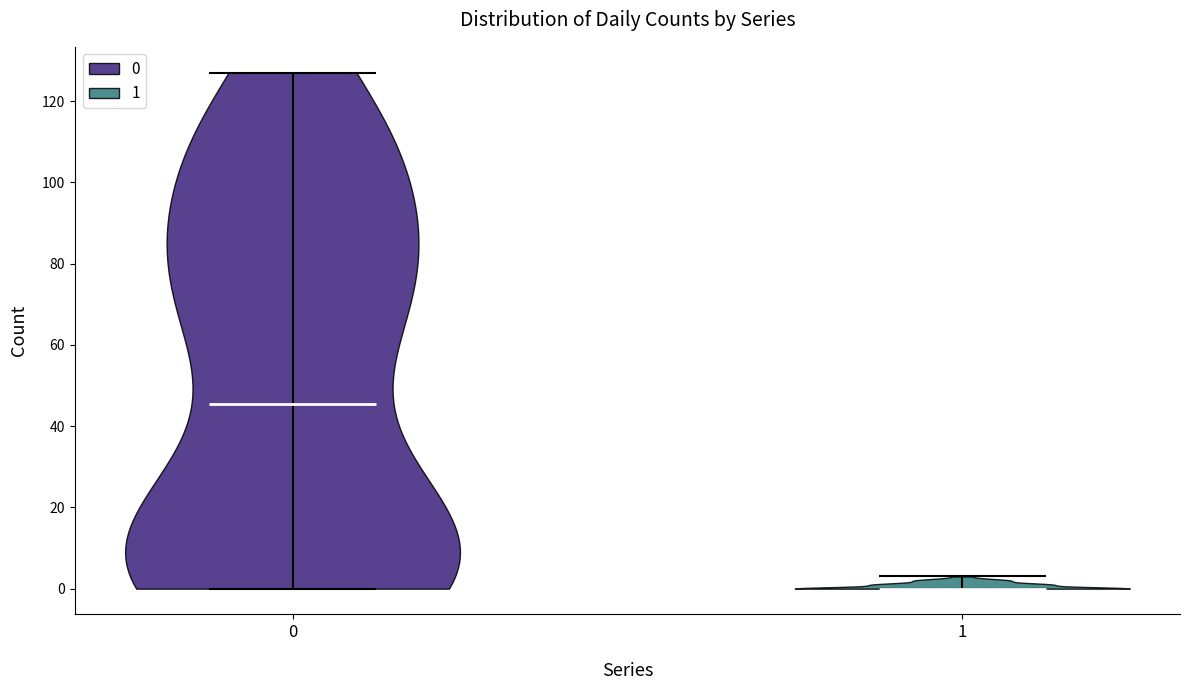

Where does the median line of the violin at x = 1 sit on the y-axis? The values are not printed on the chart, so give them approximately, as read against the axis.

0